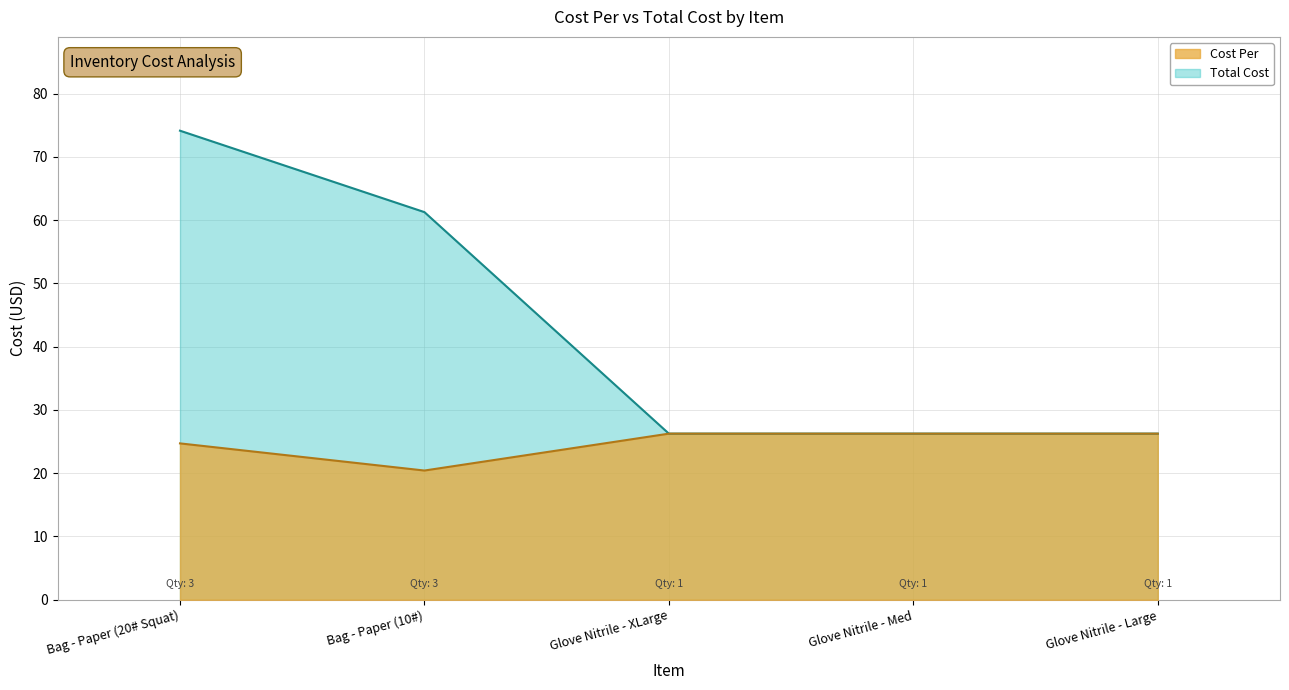

How many lines are shown in the chart?

2